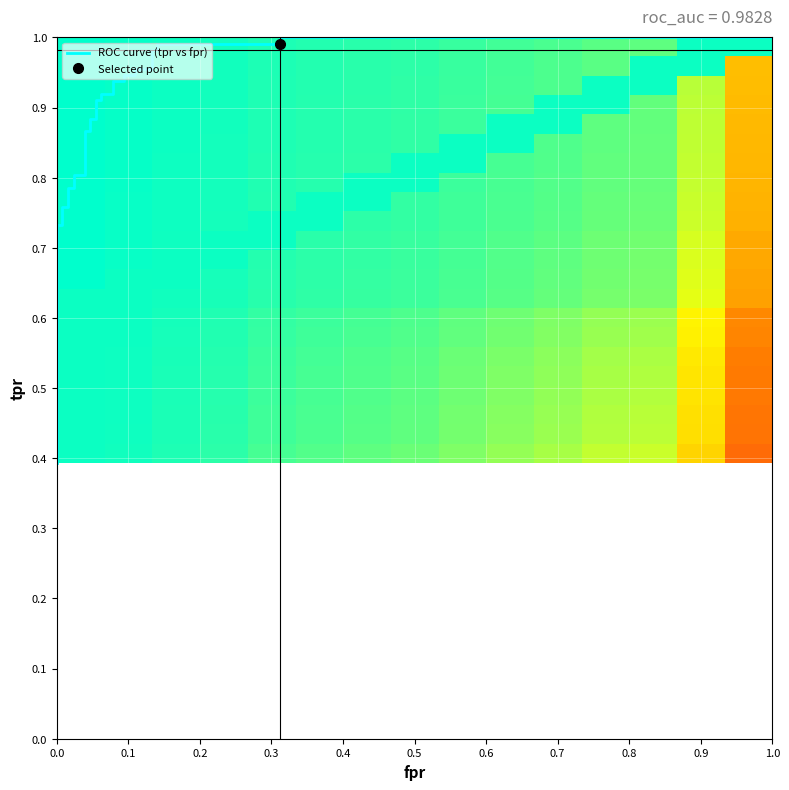

Which series has the largest range (max minus min)?

fpr